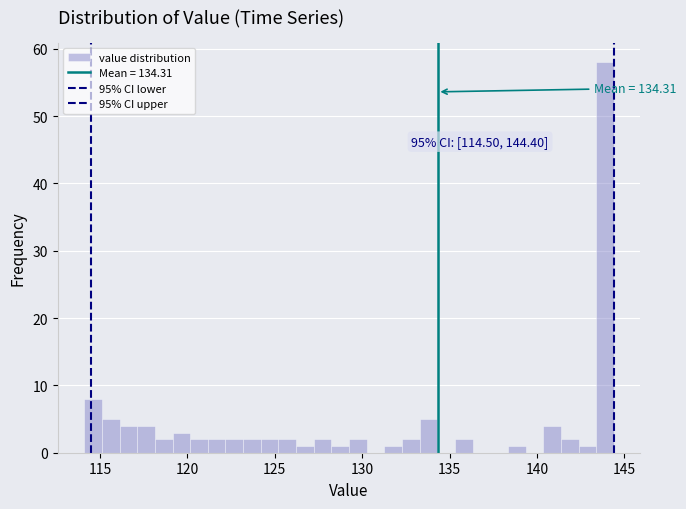

Around what value on the x-axis is the tallest bar? Give the approximate position of its centre, as read against the axis.

144.0